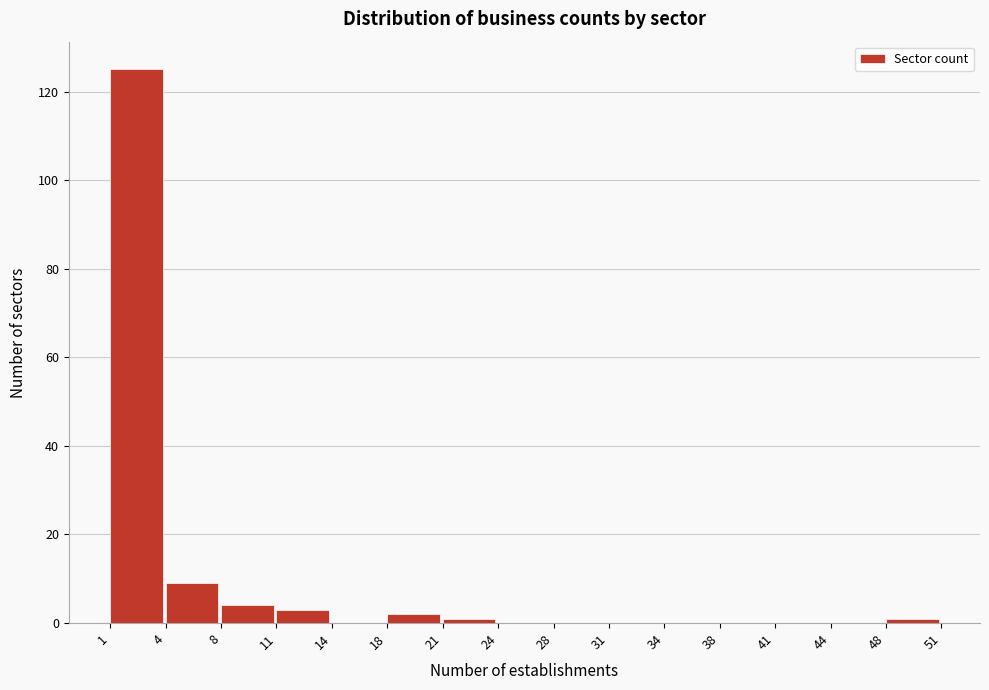

Over which range of the x-axis is the bar tallest?

1 to 4